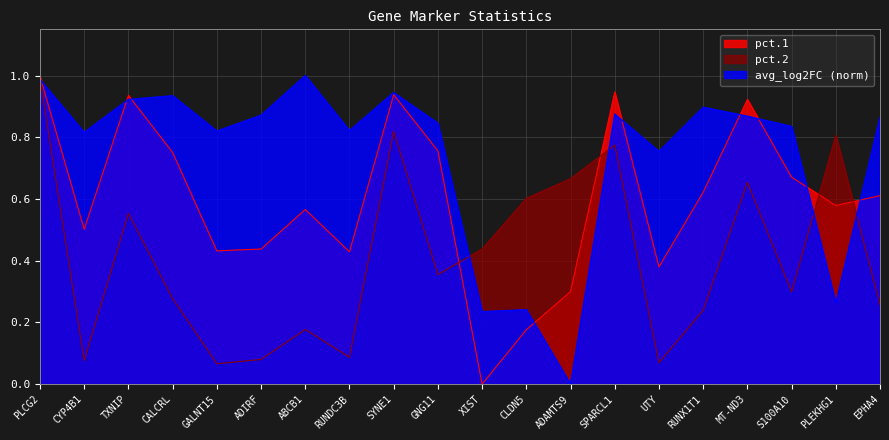

How many lines are shown in the chart?

3